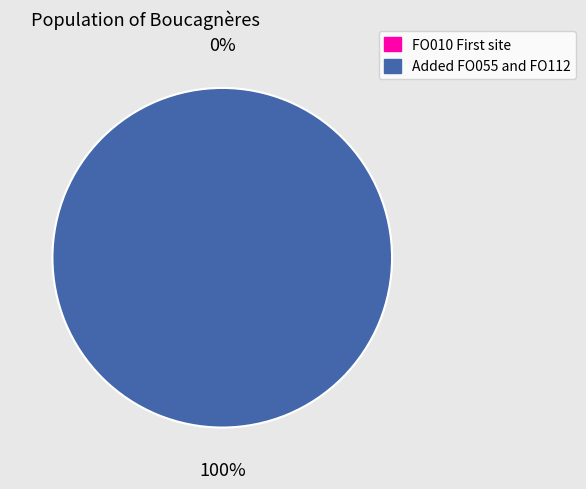

How many segments does this pie chart have?

2